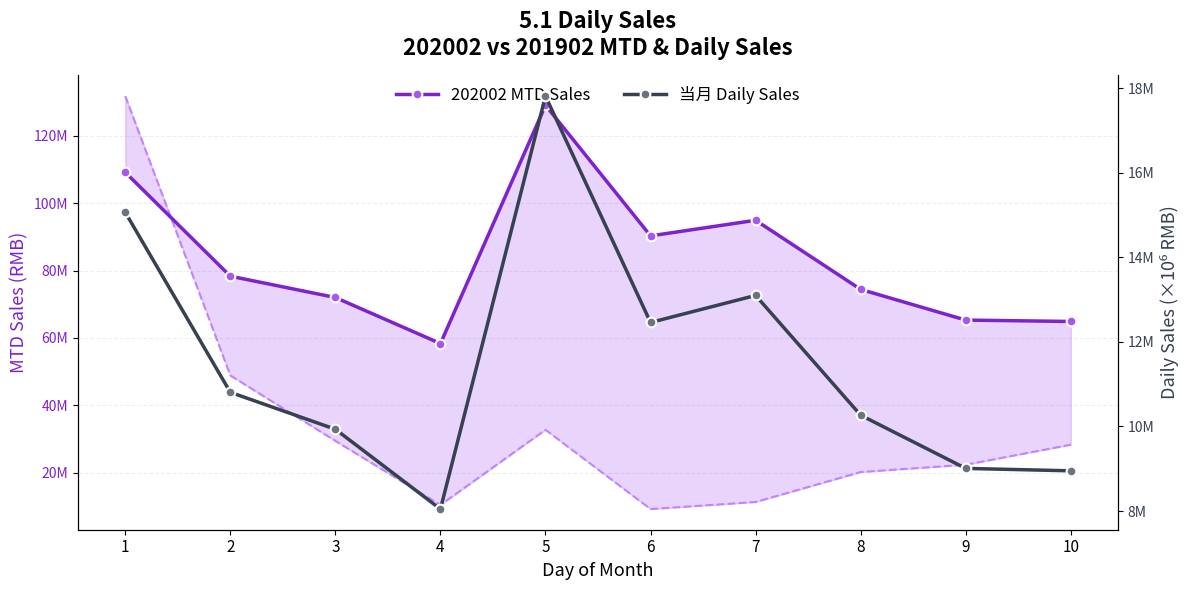

What are all the series names shown in the legend?

202002 MTD Sales, 当月 Daily Sales